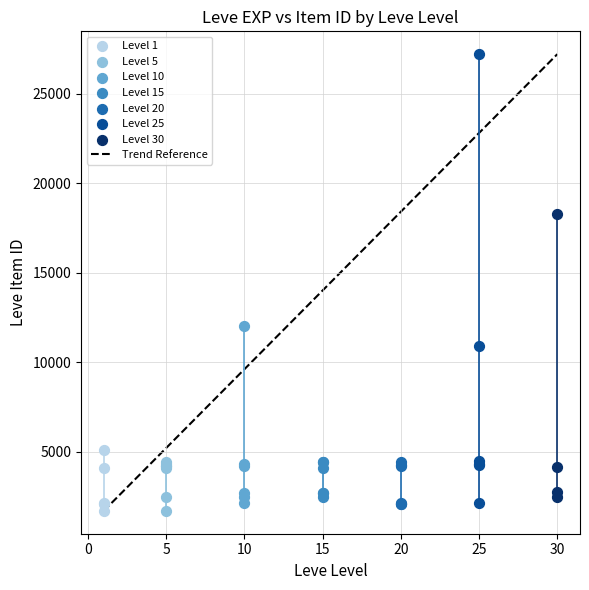

Which series reaches the maximum Y coordinate?

Level 25